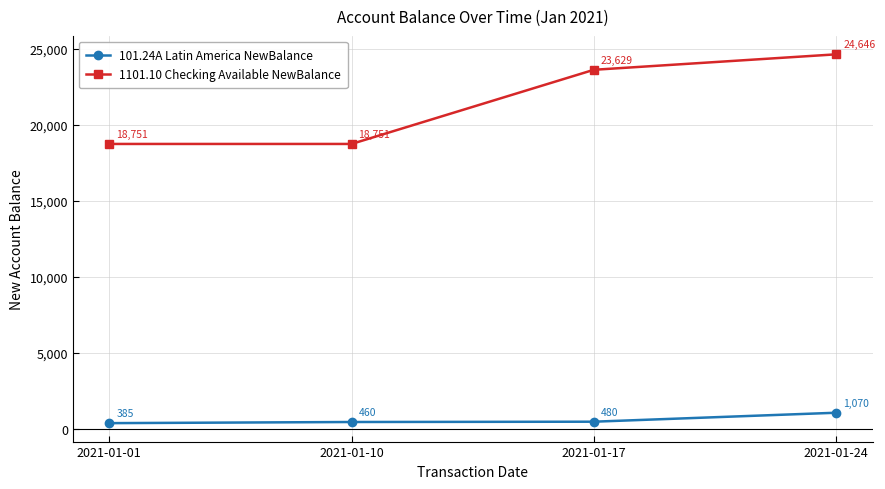

What is the sum of the 101.24A Latin America NewBalance values at 2021-01-17 and 2021-01-24?

1550.0